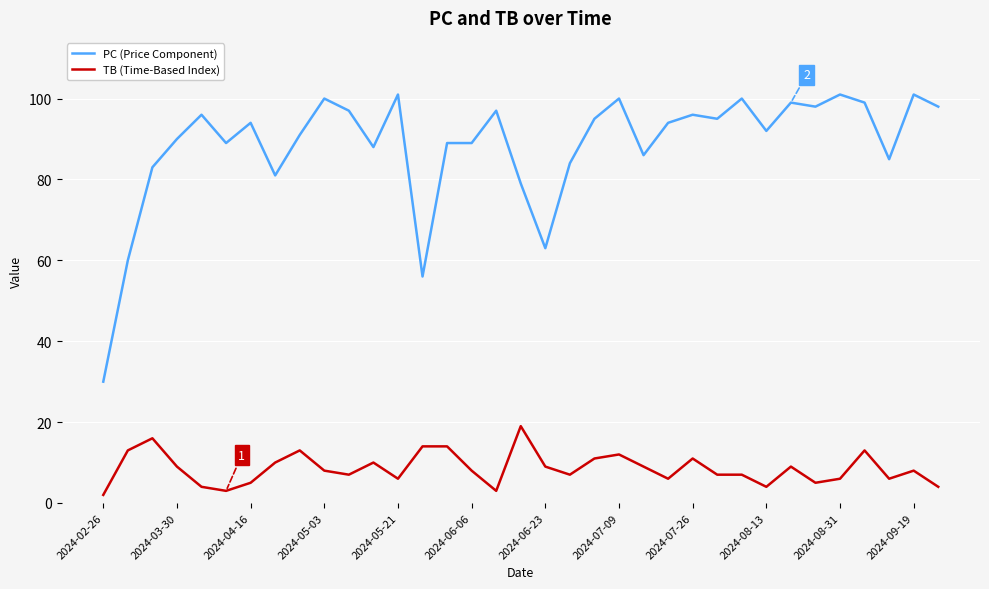

Which series has the largest total across all categories?

PC (Price Component)